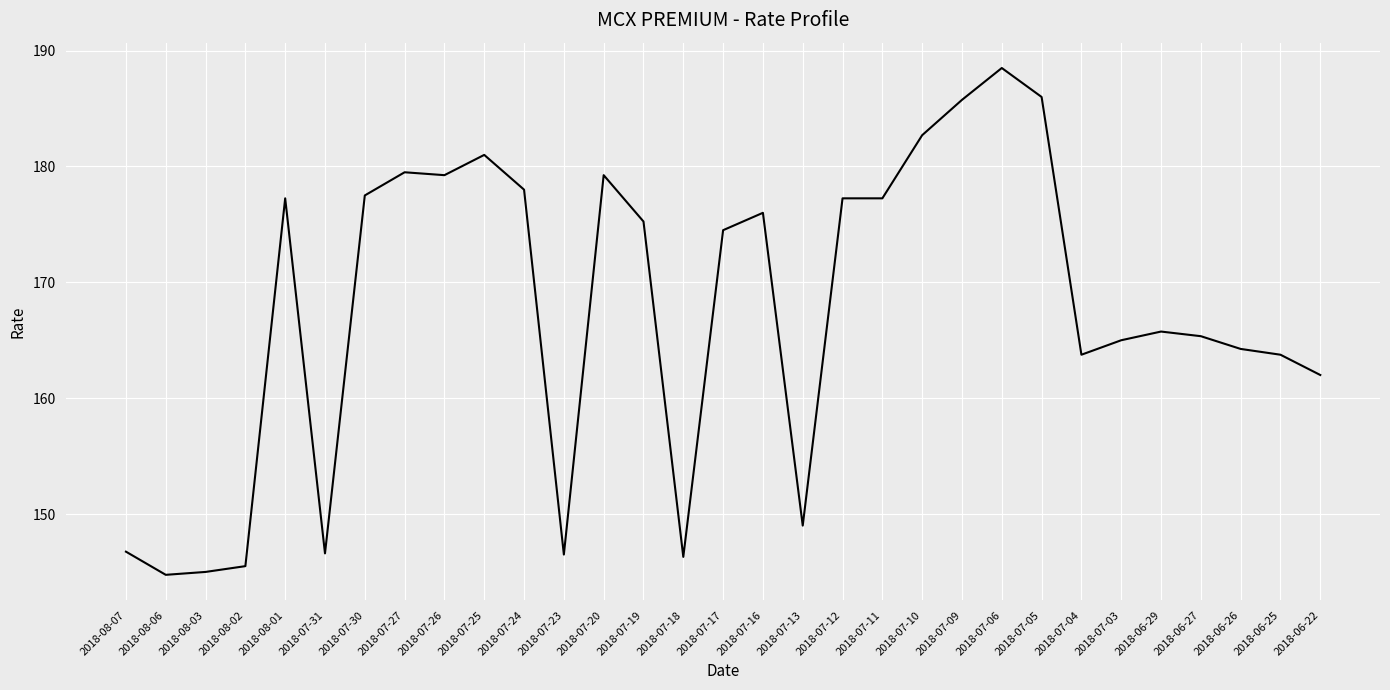

What position from the left is 2018-07-31?

6